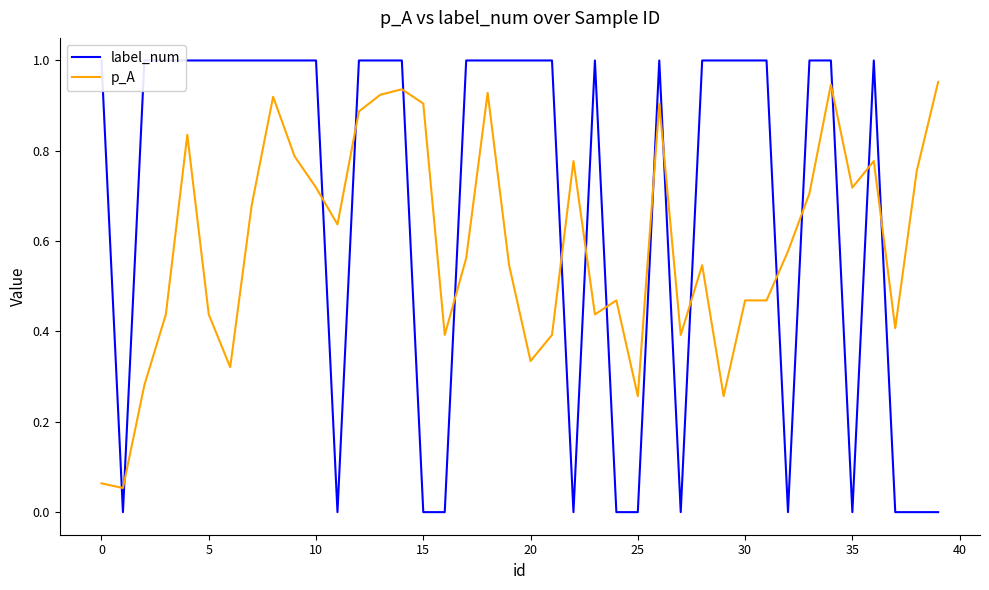

What is the difference between the highest and lowest values at 33?

0.3